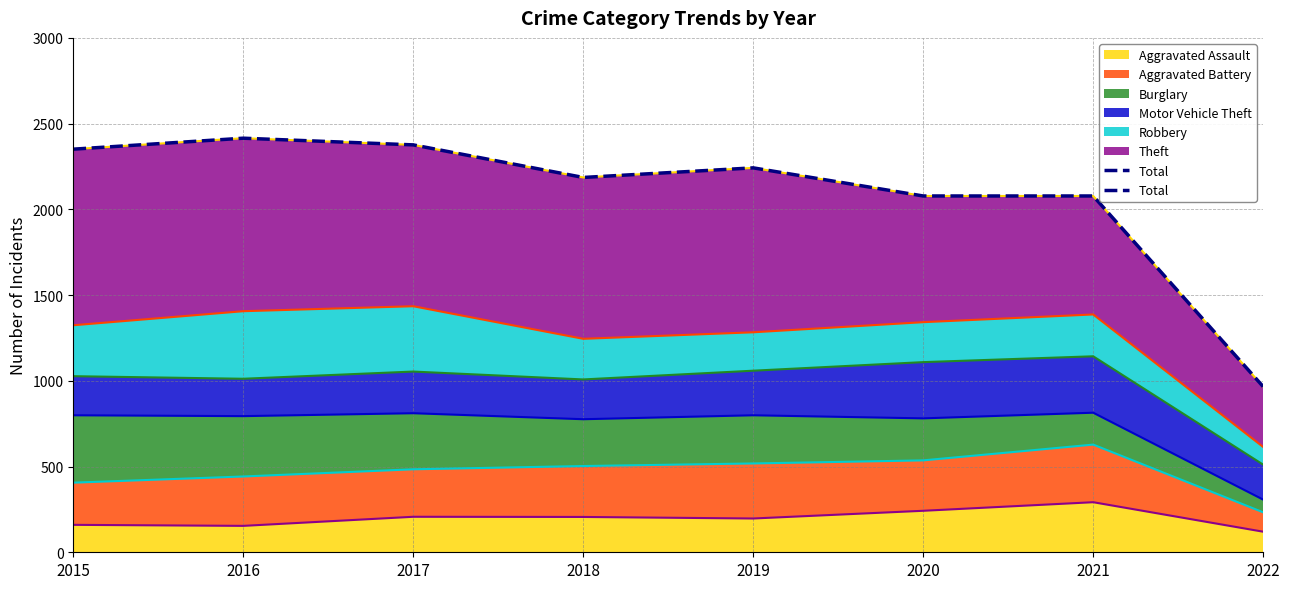

Between 2017 and 2016, which is larger?

2016